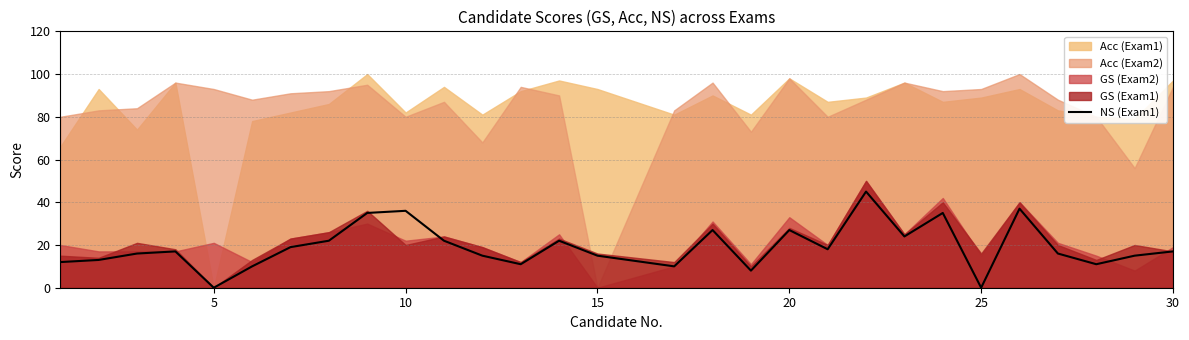

Does the chart display data point markers on the line(s)?

No